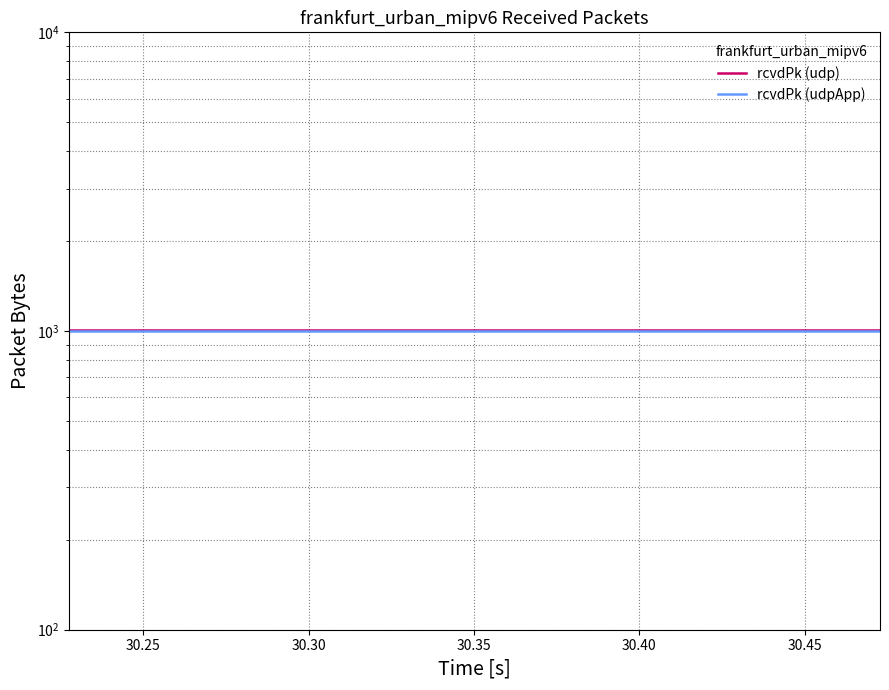

What is the average value of the rcvdPk (udpApp) series?

1000